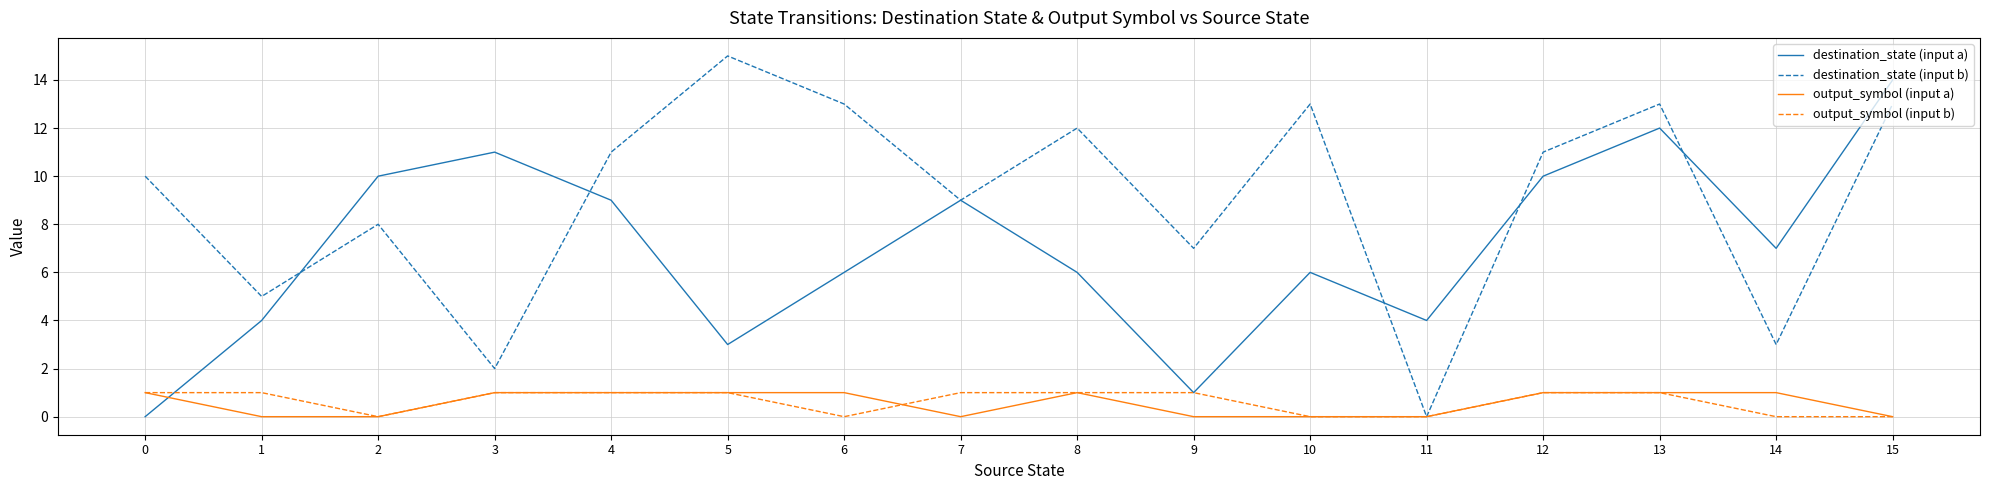

Does the chart have visible grid lines?

Yes